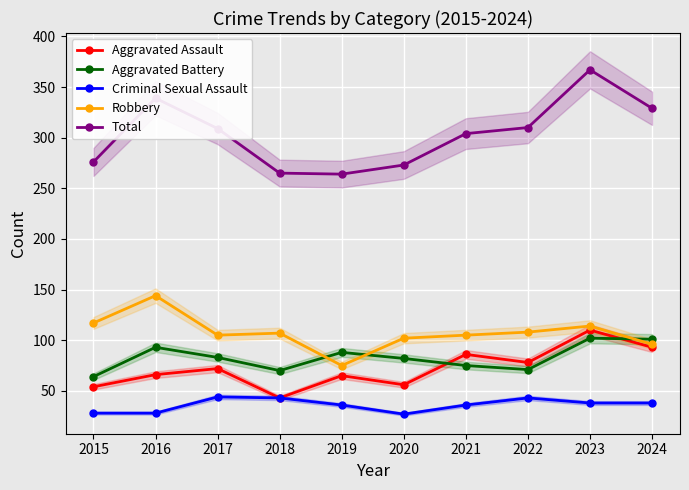

What are all the series names shown in the legend?

Aggravated Assault, Aggravated Battery, Criminal Sexual Assault, Robbery, Total